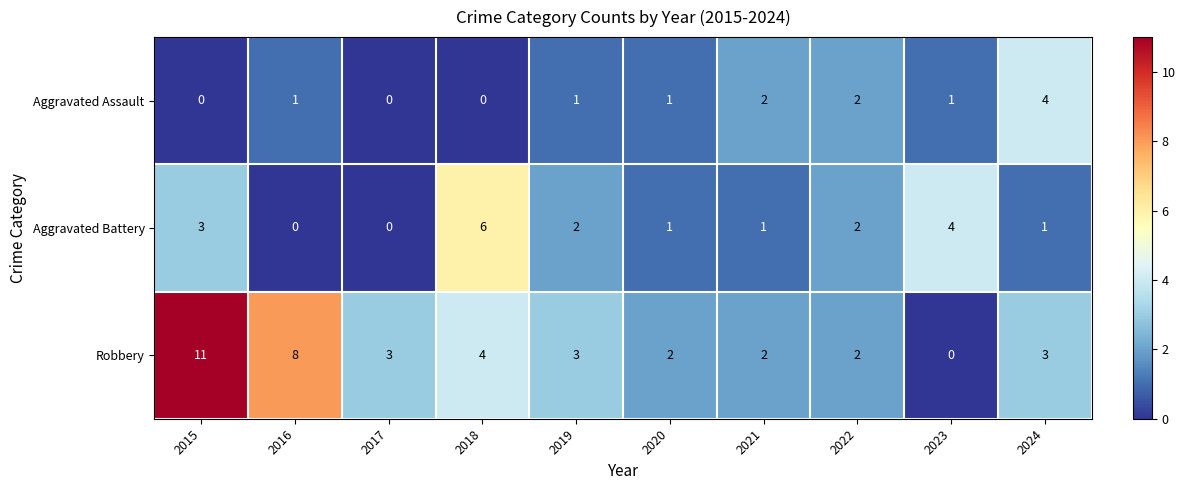

At which label does Aggravated Battery first exceed 2?

2015